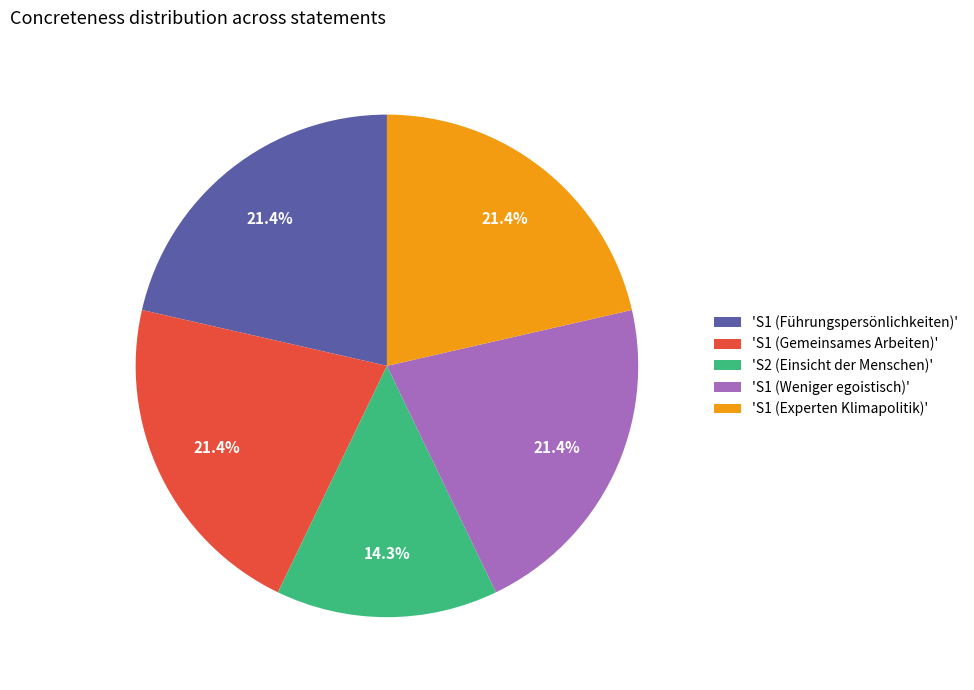

What portion of the pie excludes 'S1 (Gemeinsames Arbeiten)'?

78.6%